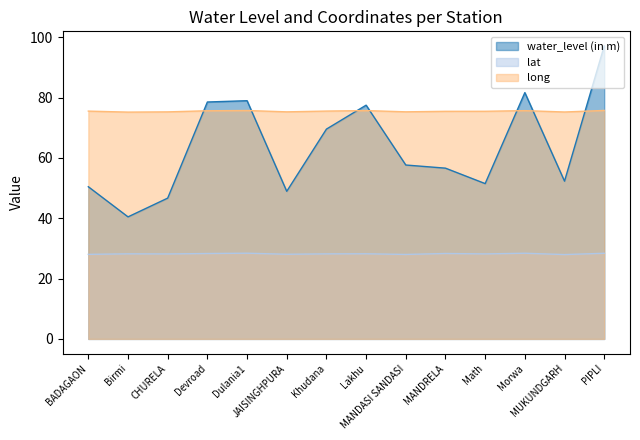

Which has a higher value, Khudana or MANDASI SANDASI?

Khudana